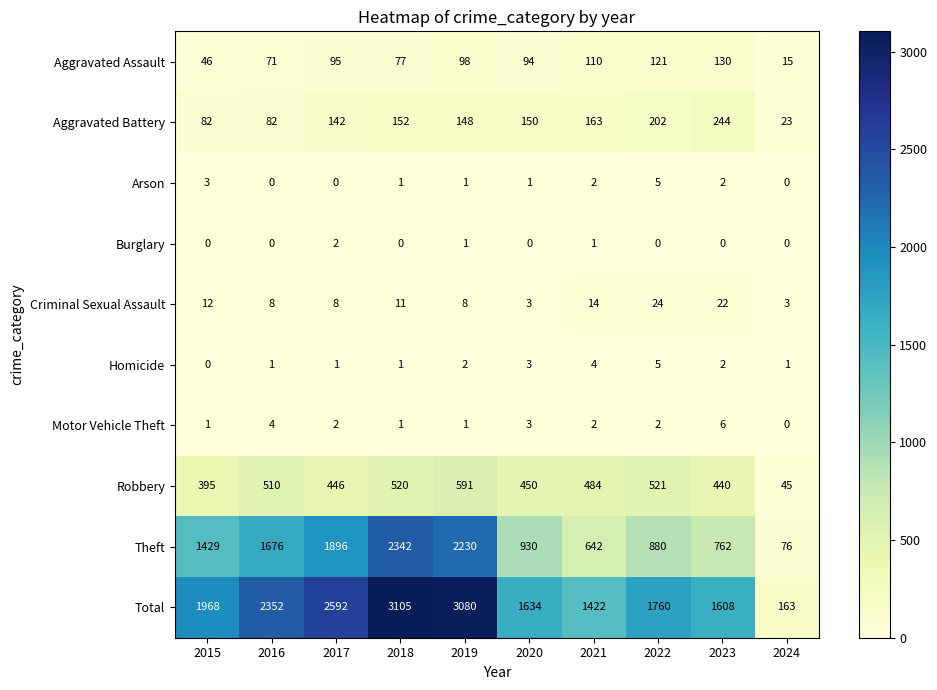

At how many categories does at least one series exceed 1053?

9